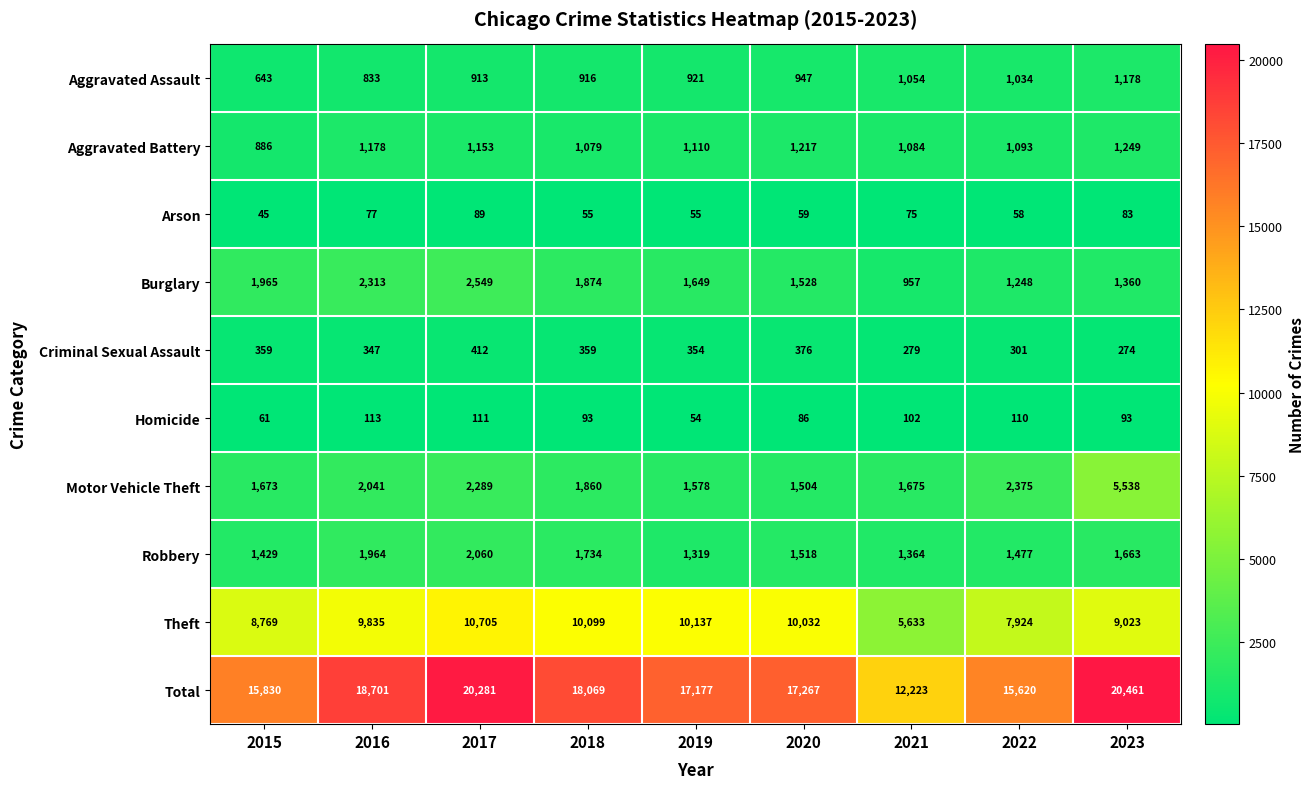

What is the difference between the Robbery values at 2023 and 2019?

344